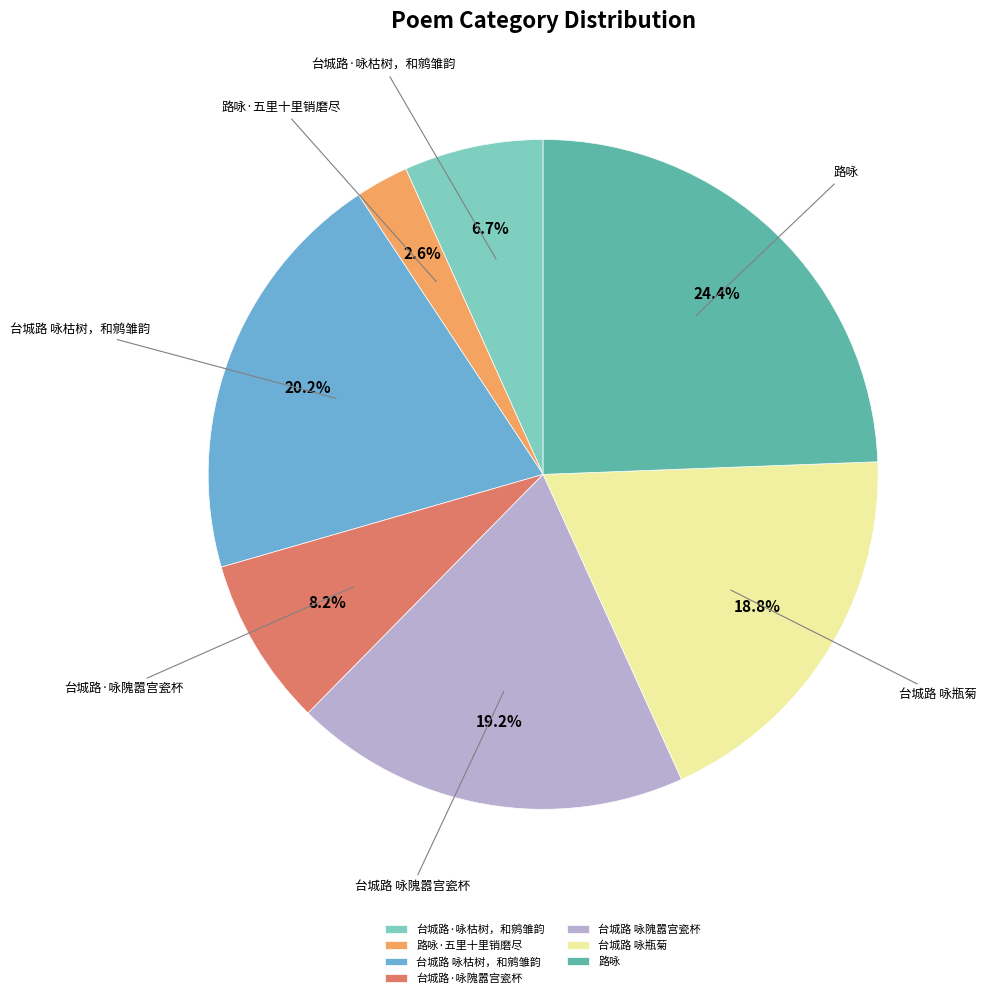

To the nearest percent, what percentage of the pie is 台城路·咏隗嚣宫瓷杯?

8%